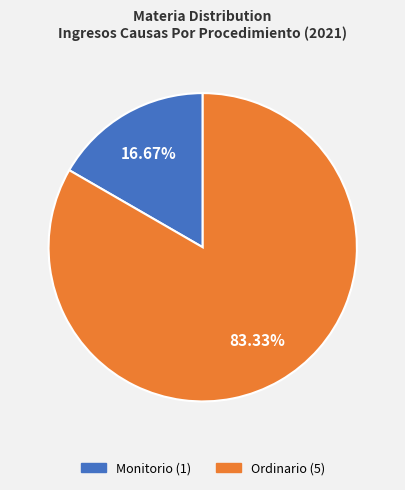

What is the majority slice?

Ordinario